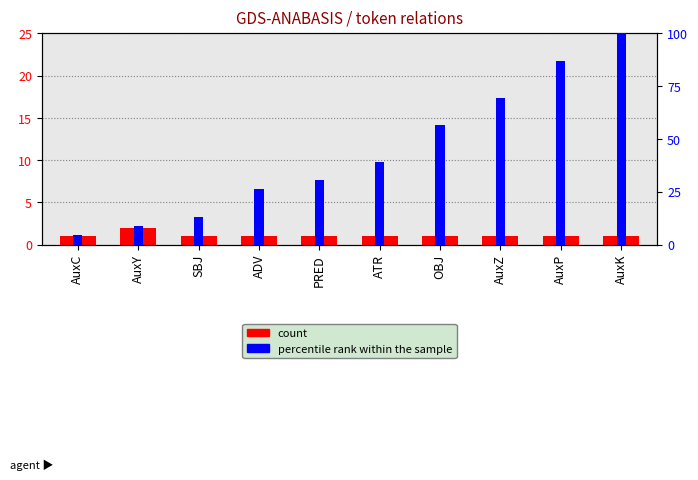

What is the label of the 3rd bar from the left?

SBJ